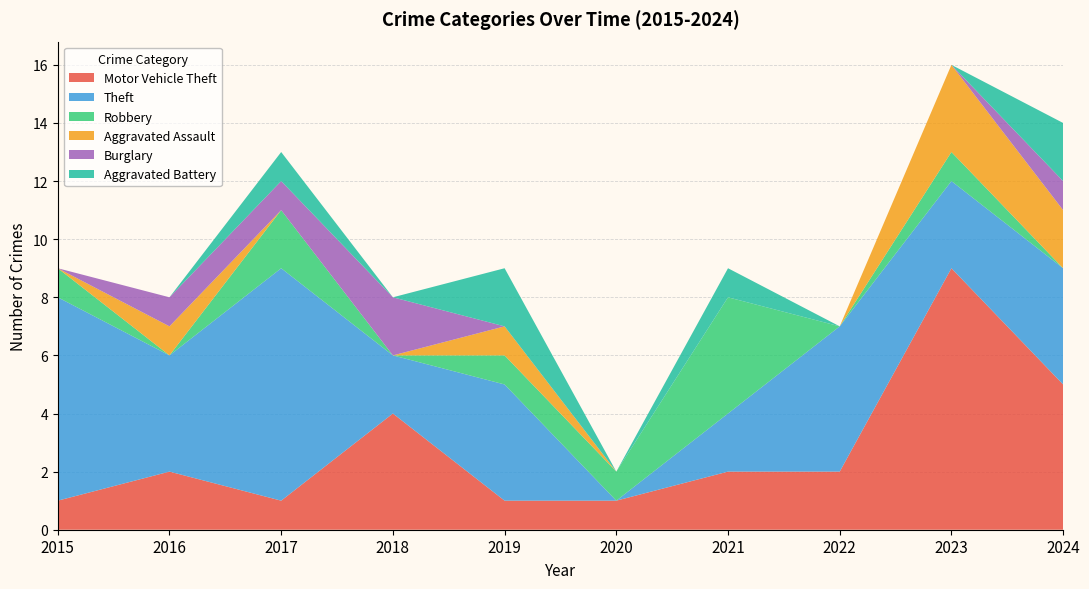

Reading right to left, list all the values displayed in this chart.

Motor Vehicle Theft: 2024=5	2023=9	2022=2	2021=2	2020=1	2019=1	2018=4	2017=1	2016=2	2015=1
Theft: 2024=4	2023=3	2022=5	2021=2	2020=0	2019=4	2018=2	2017=8	2016=4	2015=7
Robbery: 2024=0	2023=1	2022=0	2021=4	2020=1	2019=1	2018=0	2017=2	2016=0	2015=1
Aggravated Assault: 2024=2	2023=3	2022=0	2021=0	2020=0	2019=1	2018=0	2017=0	2016=1	2015=0
Burglary: 2024=1	2023=0	2022=0	2021=0	2020=0	2019=0	2018=2	2017=1	2016=1	2015=0
Aggravated Battery: 2024=2	2023=0	2022=0	2021=1	2020=0	2019=2	2018=0	2017=1	2016=0	2015=0